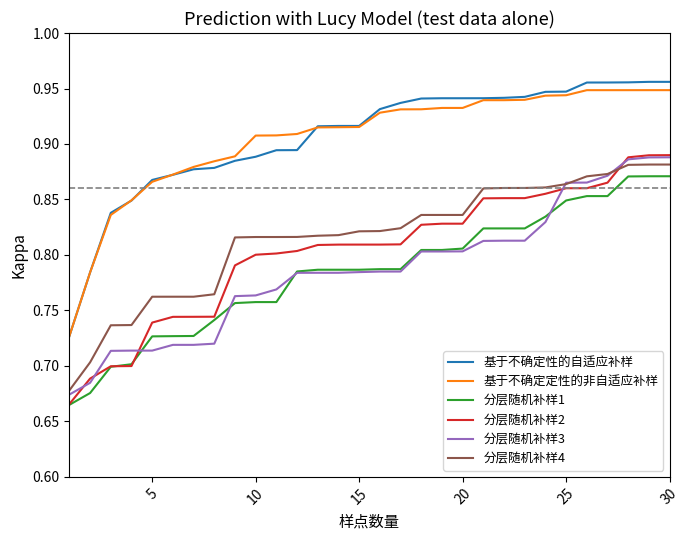

At how many categories does at least one series exceed 0?

30